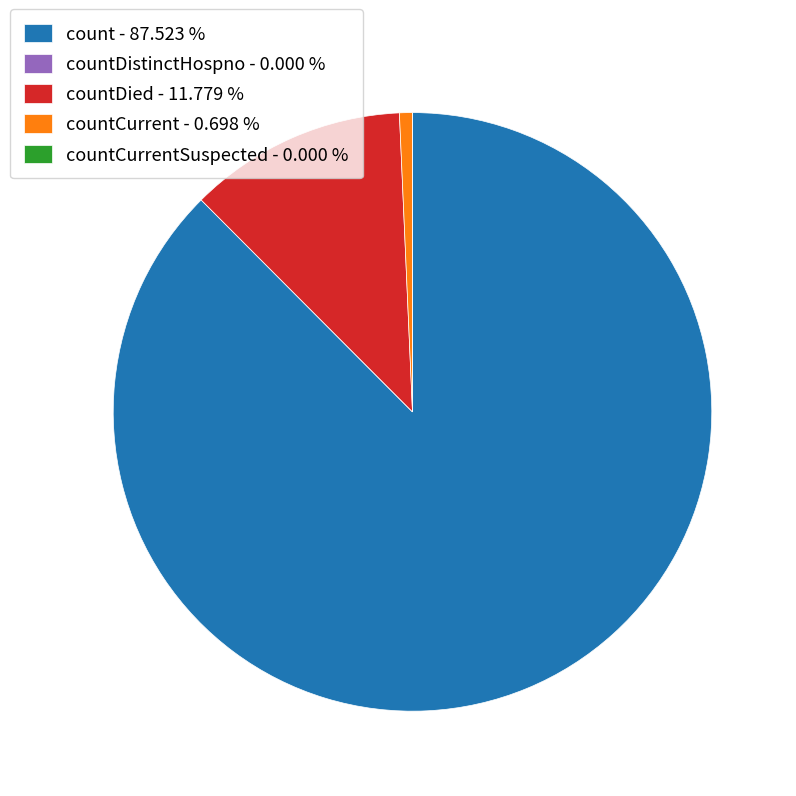

Which slice represents more than half of the pie?

count - 87.523 %